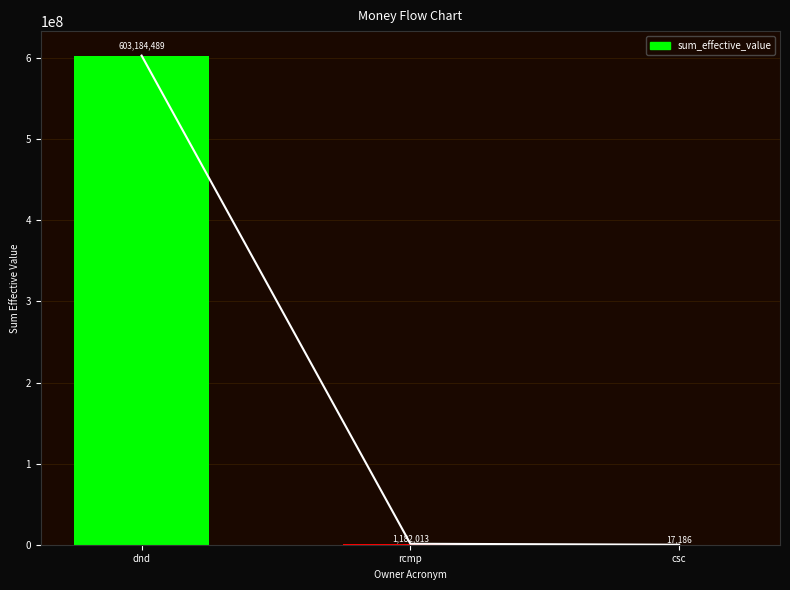

How many data points does each series have?

3